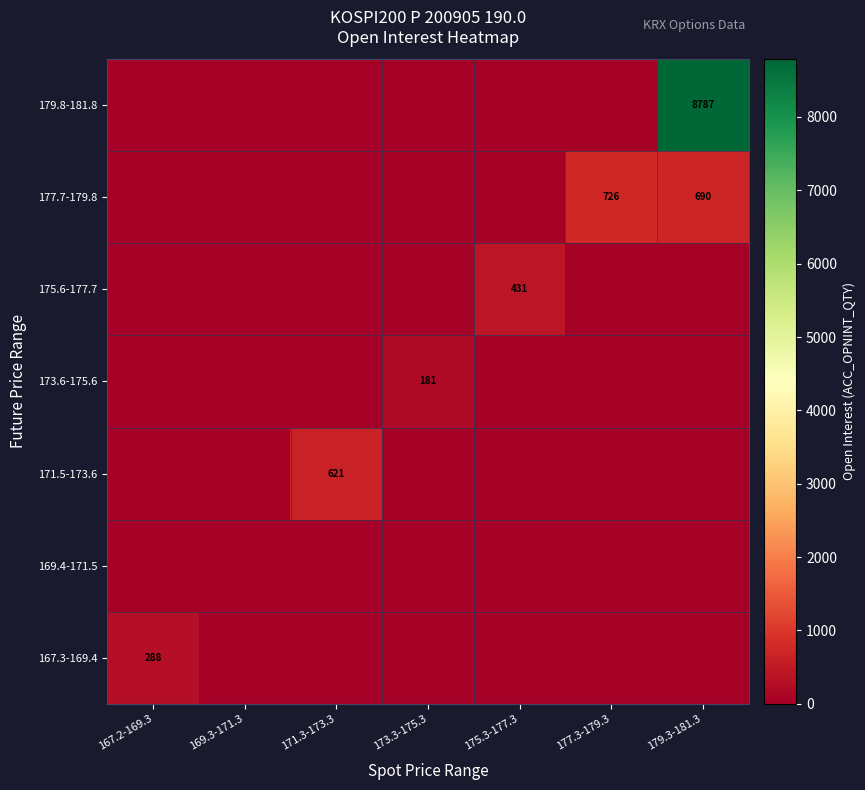

What is the total value across all series at 177.3-179.3?

726